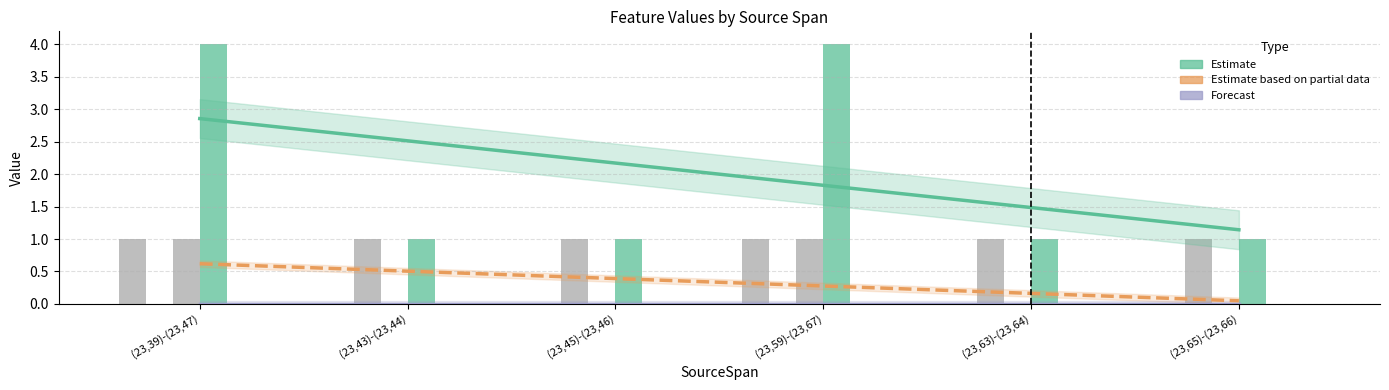

True or false: L-Cluster35 has a value of 2 at (23,59)-(23,67).

False